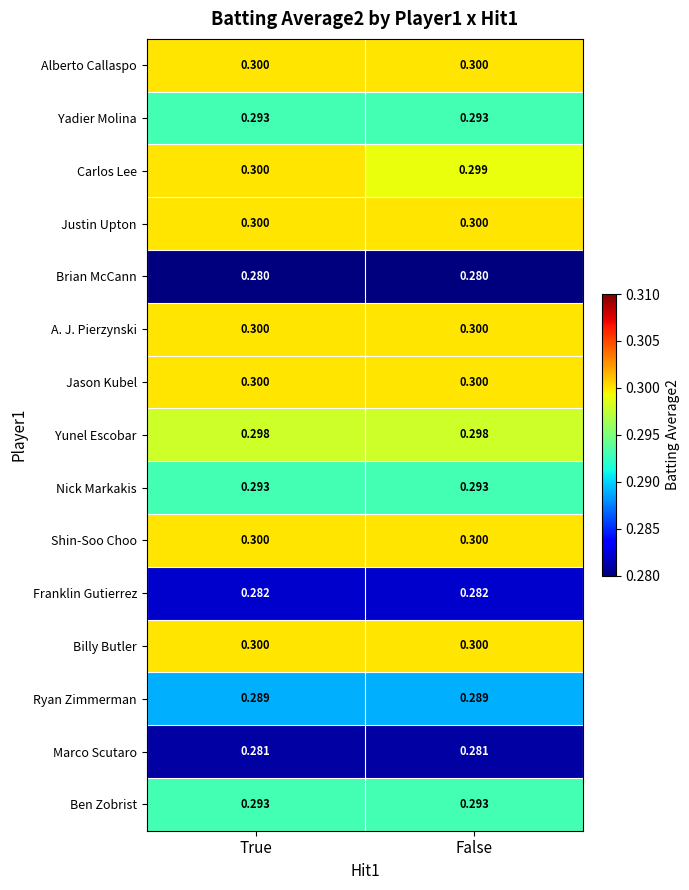

Between True and False, which series saw the biggest shift?

Carlos Lee